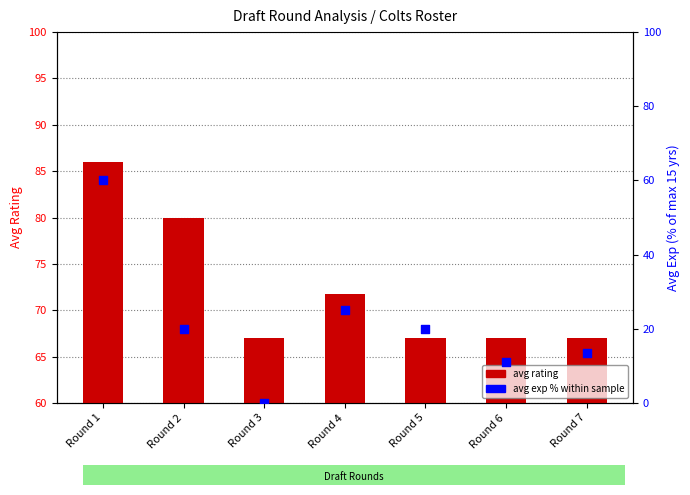

Is the value of avg exp % of max at Round 3 greater than the value of avg rating at Round 7?

No